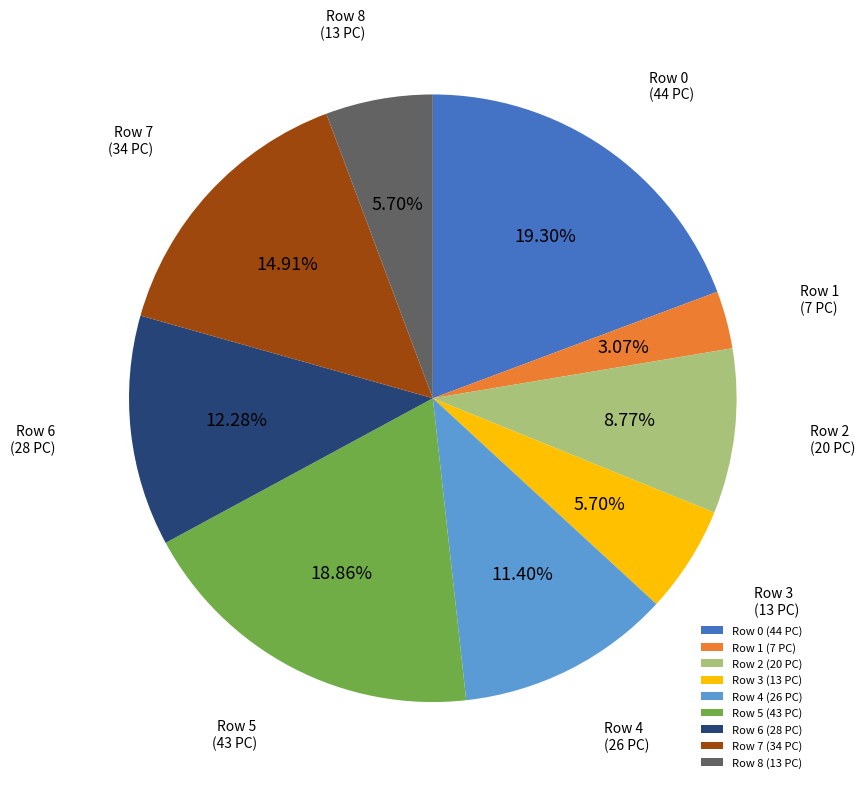

Is the sum of Row 3 (13 PC) and Row 4 (26 PC) greater than half?

No